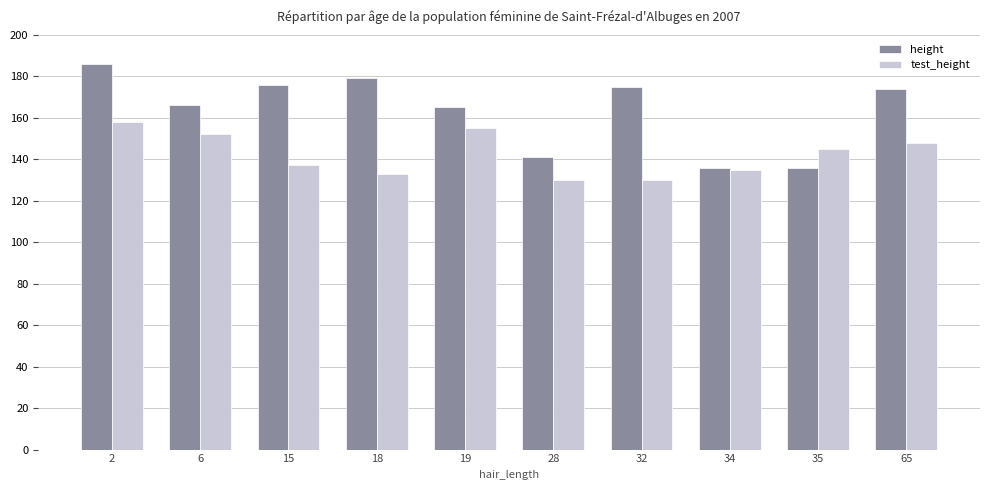

How many series are shown in this chart?

2